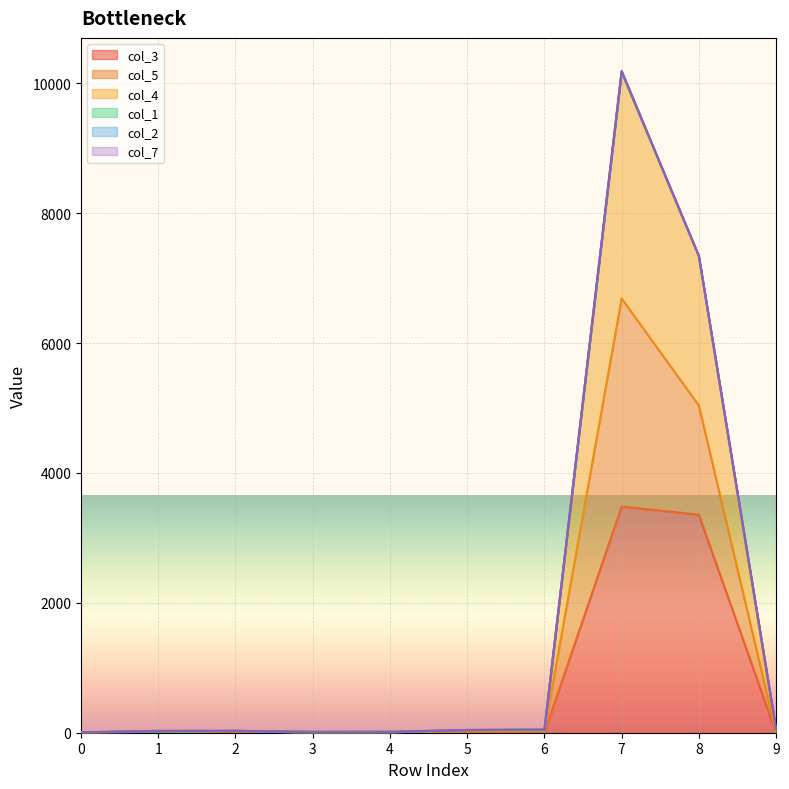

What is the maximum value shown in the chart?

10190